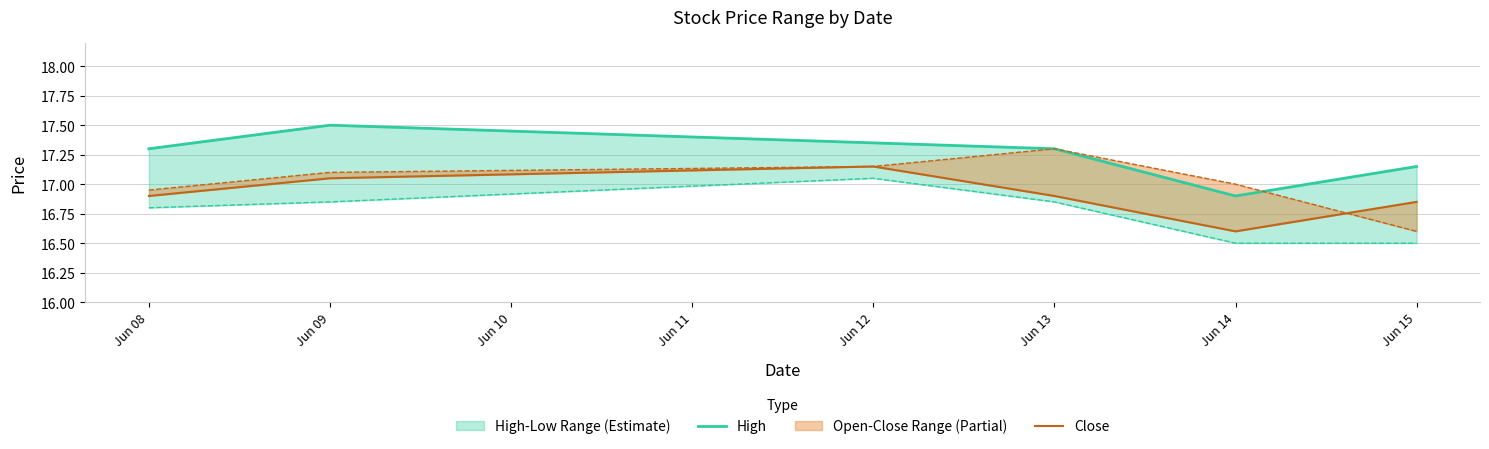

Where does the High series first go above 17?

Jun 08